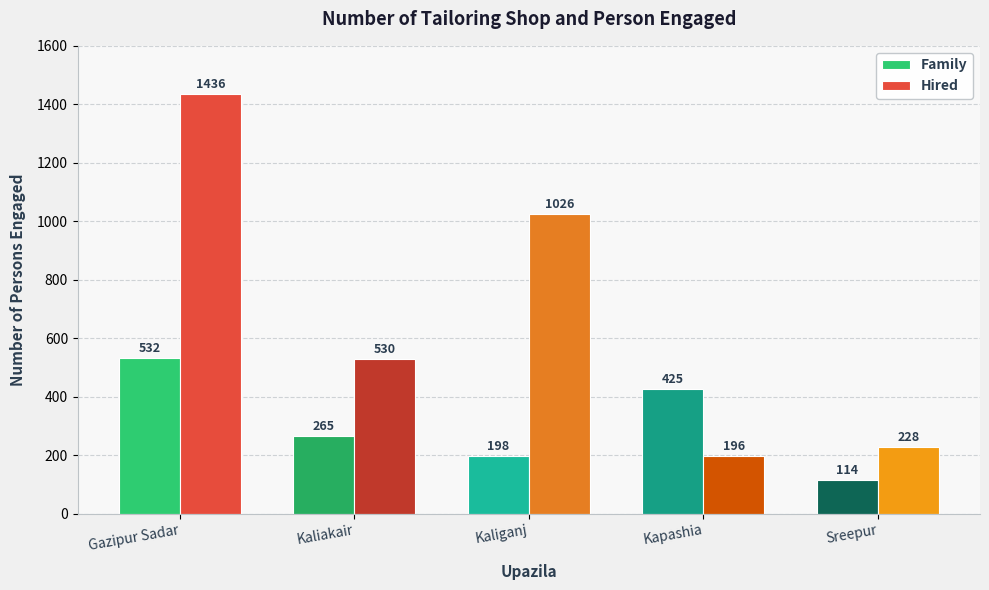

The value of Hired at Sreepur is 335. True or false?

False